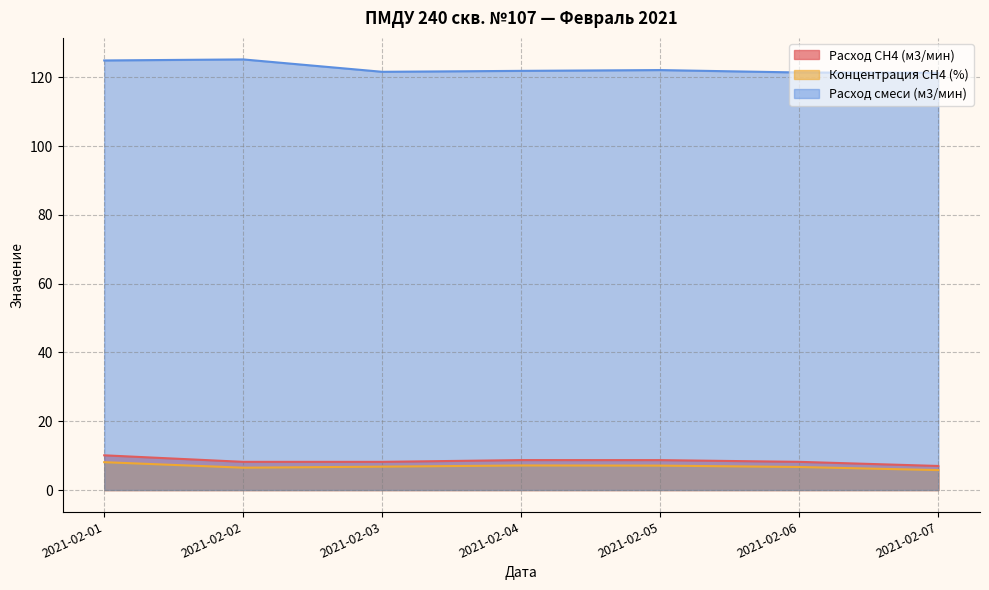

Reading left to right, extract all data points from this chart.

Расход СН4 (м3/мин): 2021-02-01=10.1	2021-02-02=8.2	2021-02-03=8.2	2021-02-04=8.7	2021-02-05=8.7	2021-02-06=8.2	2021-02-07=7.0
Концентрация СН4 (%): 2021-02-01=8.1	2021-02-02=6.5	2021-02-03=6.8	2021-02-04=7.1	2021-02-05=7.1	2021-02-06=6.7	2021-02-07=5.8
Расход смеси (м3/мин): 2021-02-01=124.9	2021-02-02=125.2	2021-02-03=121.6	2021-02-04=121.9	2021-02-05=122.1	2021-02-06=121.4	2021-02-07=121.3